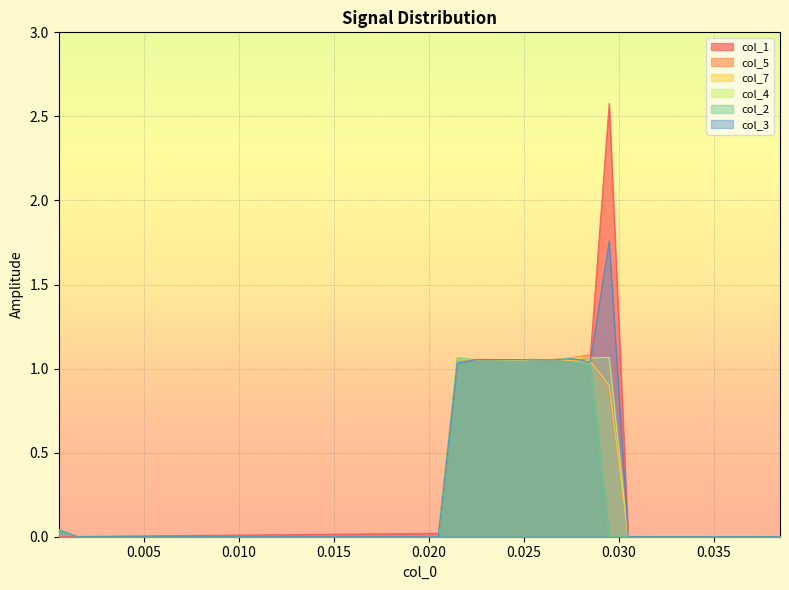

In col_2, how many points are higher than both neighbors (excluding endpoints)?

3